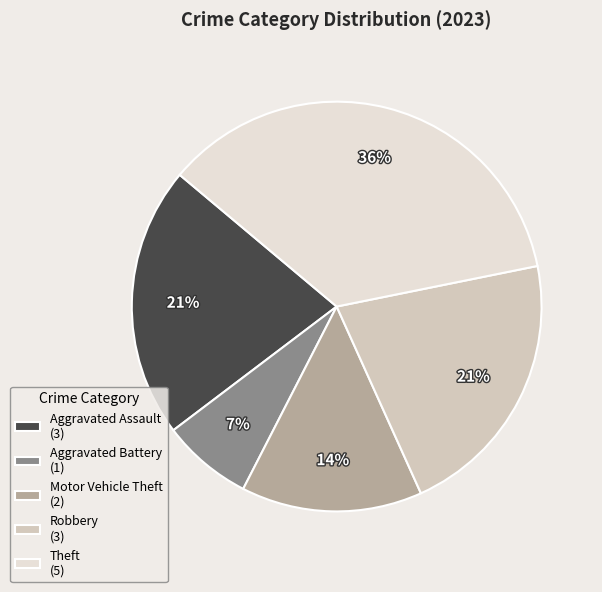

Between Motor Vehicle Theft (2) and Aggravated Battery (1), which is larger?

Motor Vehicle Theft (2)